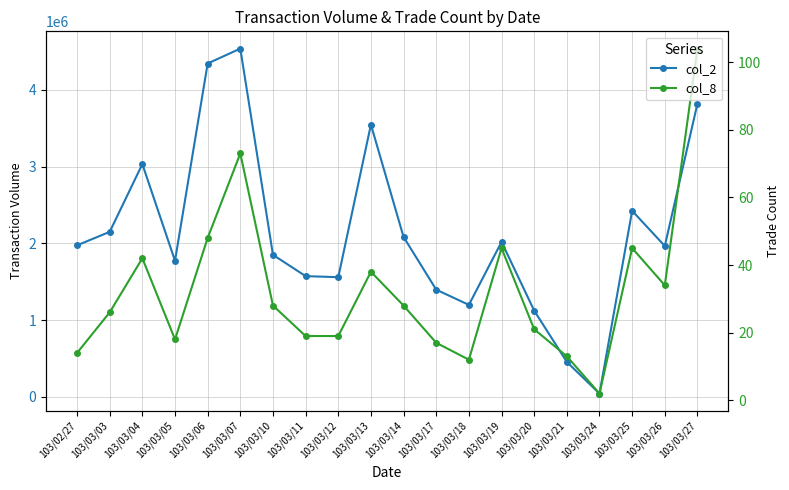

Rank the series at 103/03/24 from highest to lowest value.

col_2, col_8